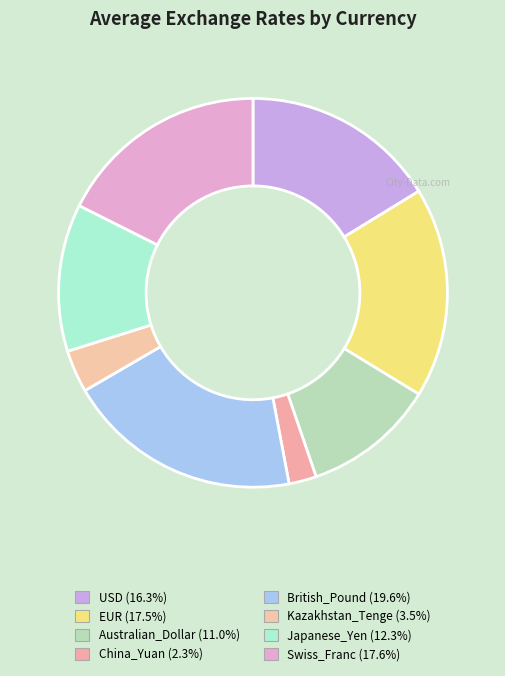

Rank the categories by value from highest to lowest.

British_Pound, Swiss_Franc, EUR, USD, Japanese_Yen, Australian_Dollar, Kazakhstan_Tenge, China_Yuan